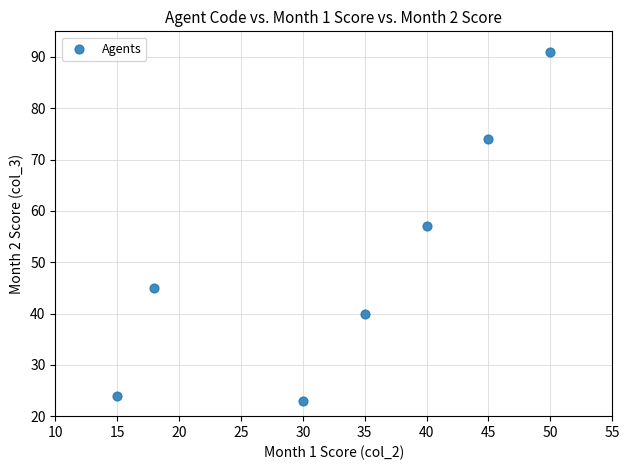

What is the range of X values (max minus min)?

35